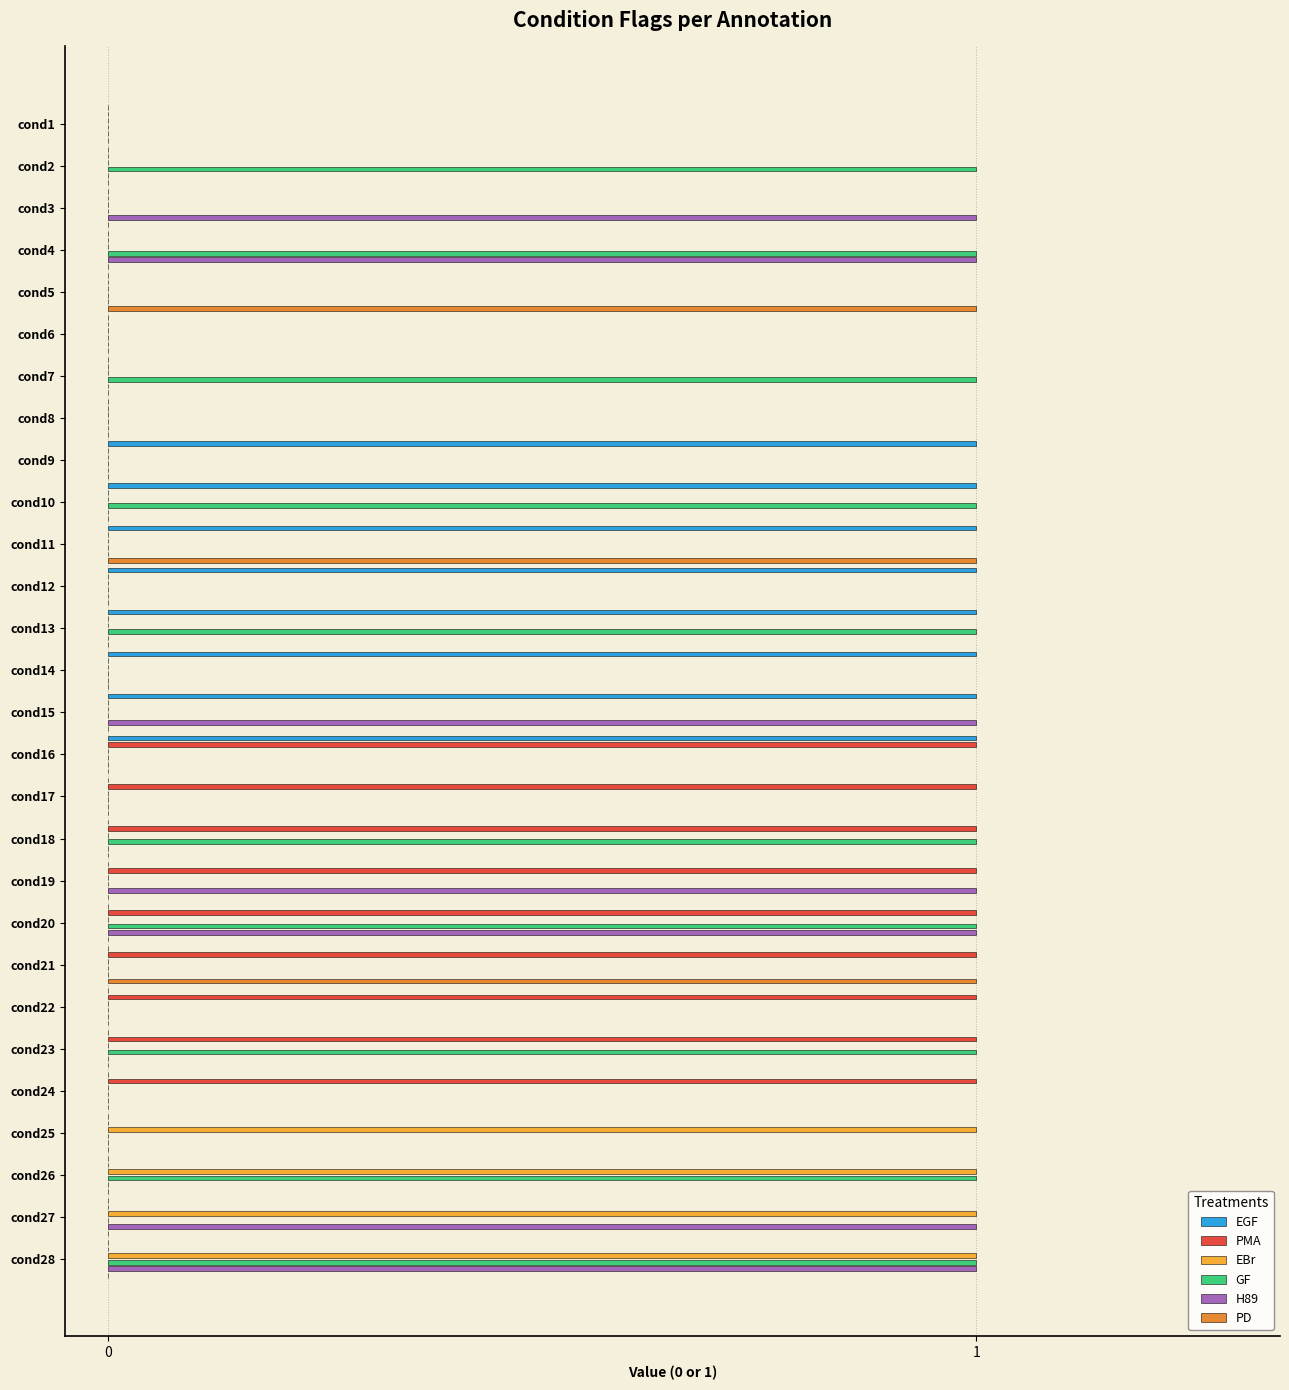

What is the greatest value displayed?

1